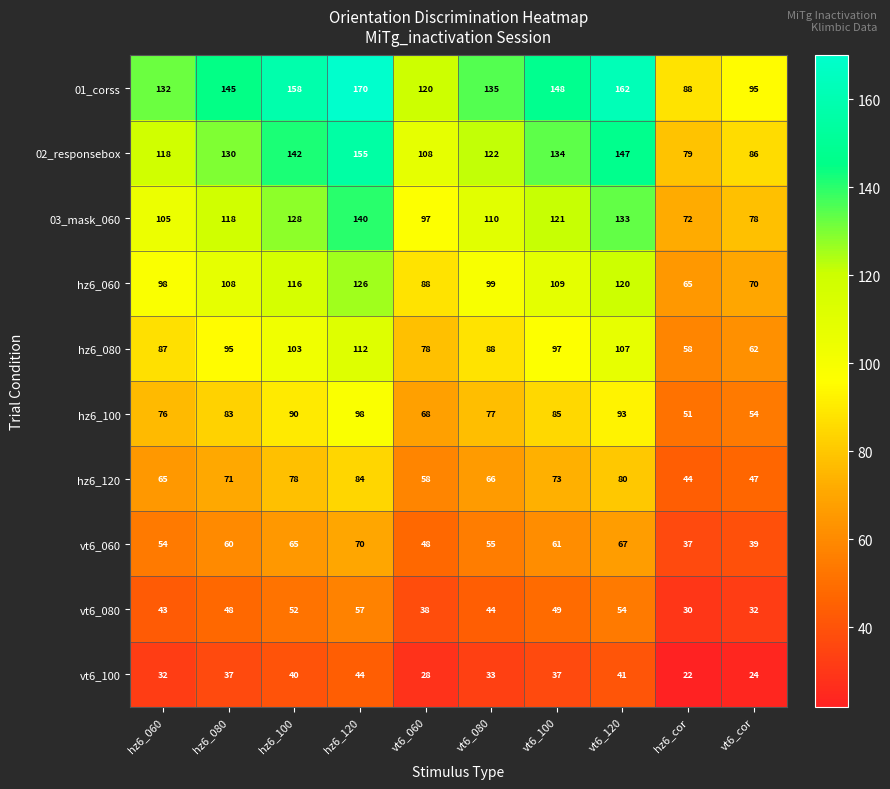

Which series changed the most between vt6_060 and vt6_cor?

01_corss